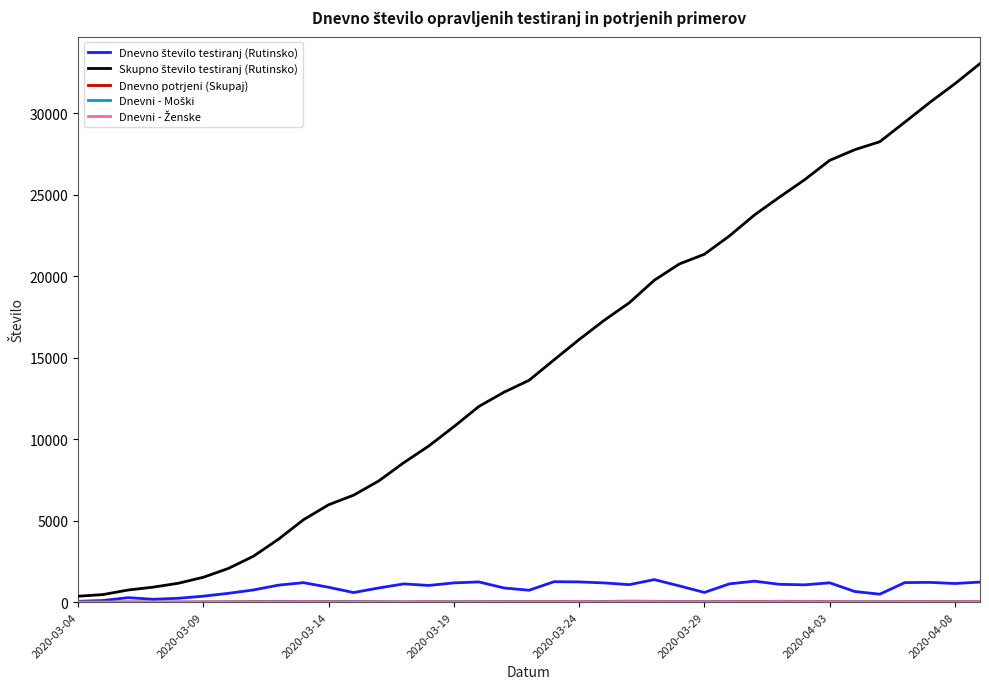

What is the greatest value displayed?

33047